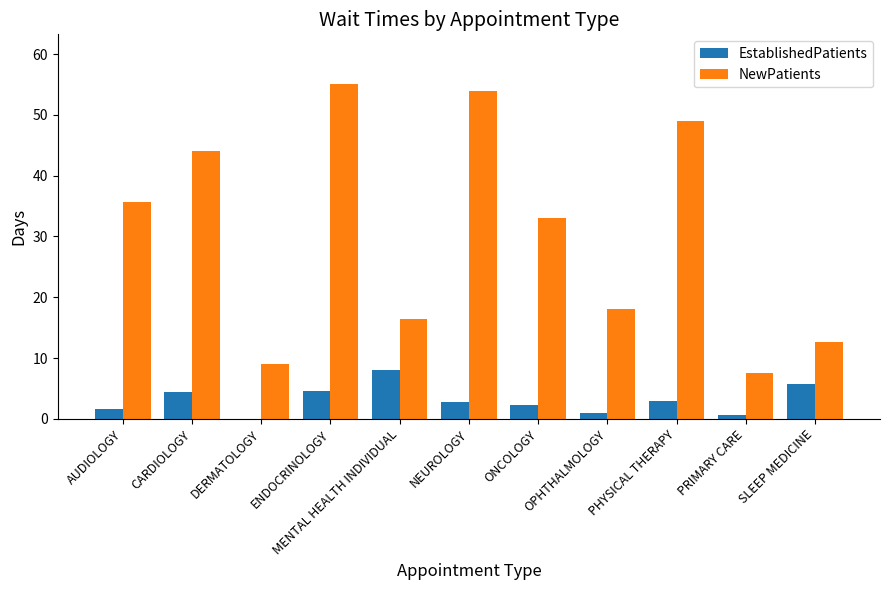

Is the value of EstablishedPatients at NEUROLOGY greater than the value of NewPatients at DERMATOLOGY?

No